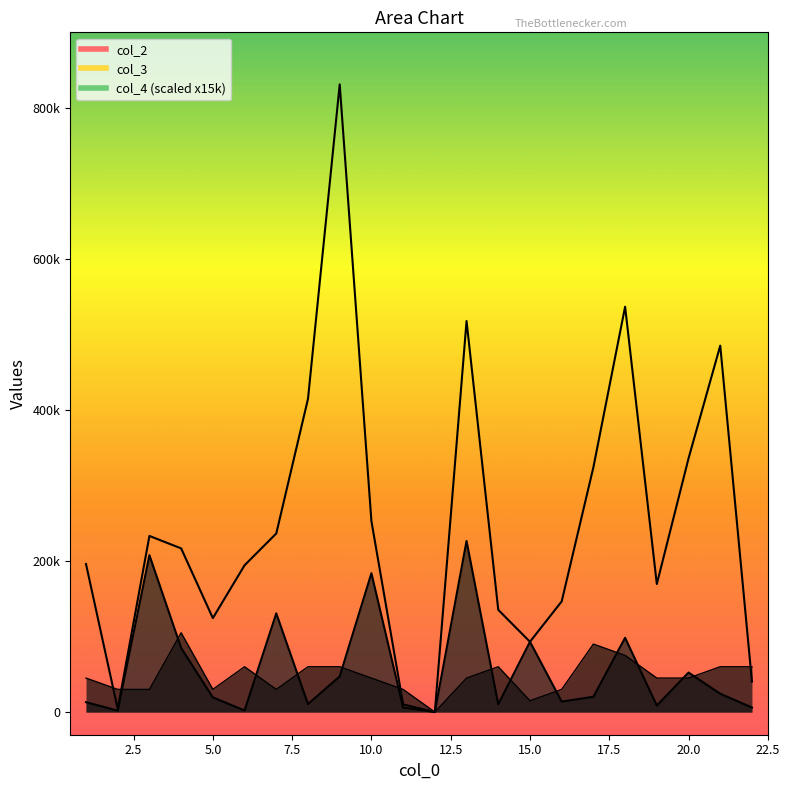

True or false: col_3 has more than 2 points higher than both neighbors.

True